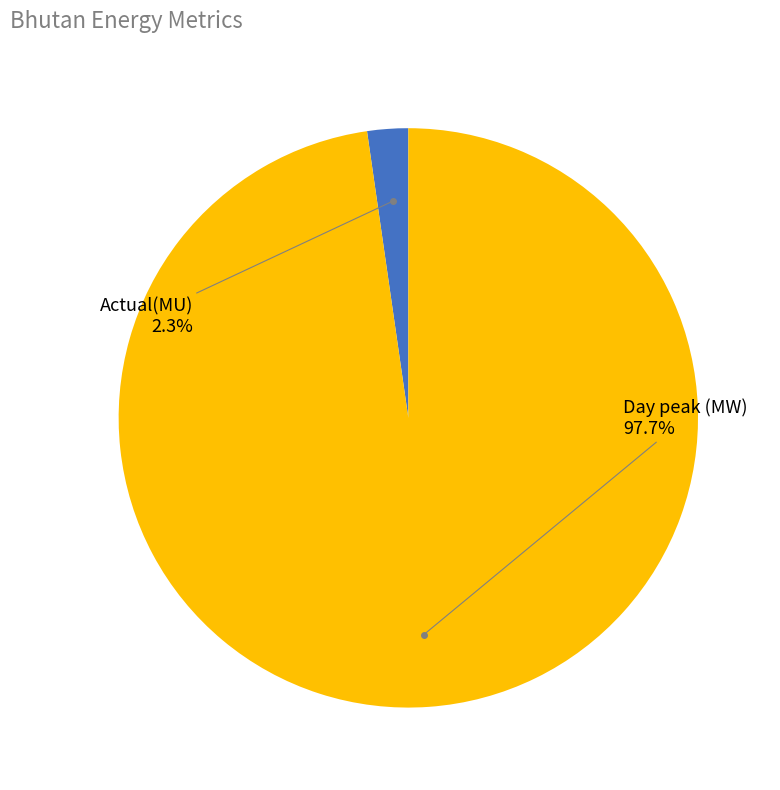

To the nearest percent, what is the difference between the Day peak (MW) and Actual(MU) slice percentages?

95%